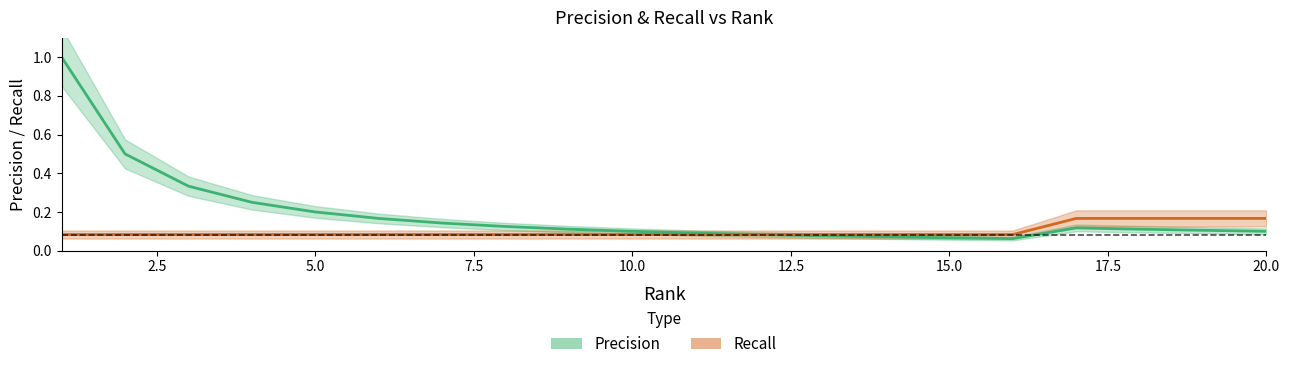

Between 14 and 9, which is larger?

9